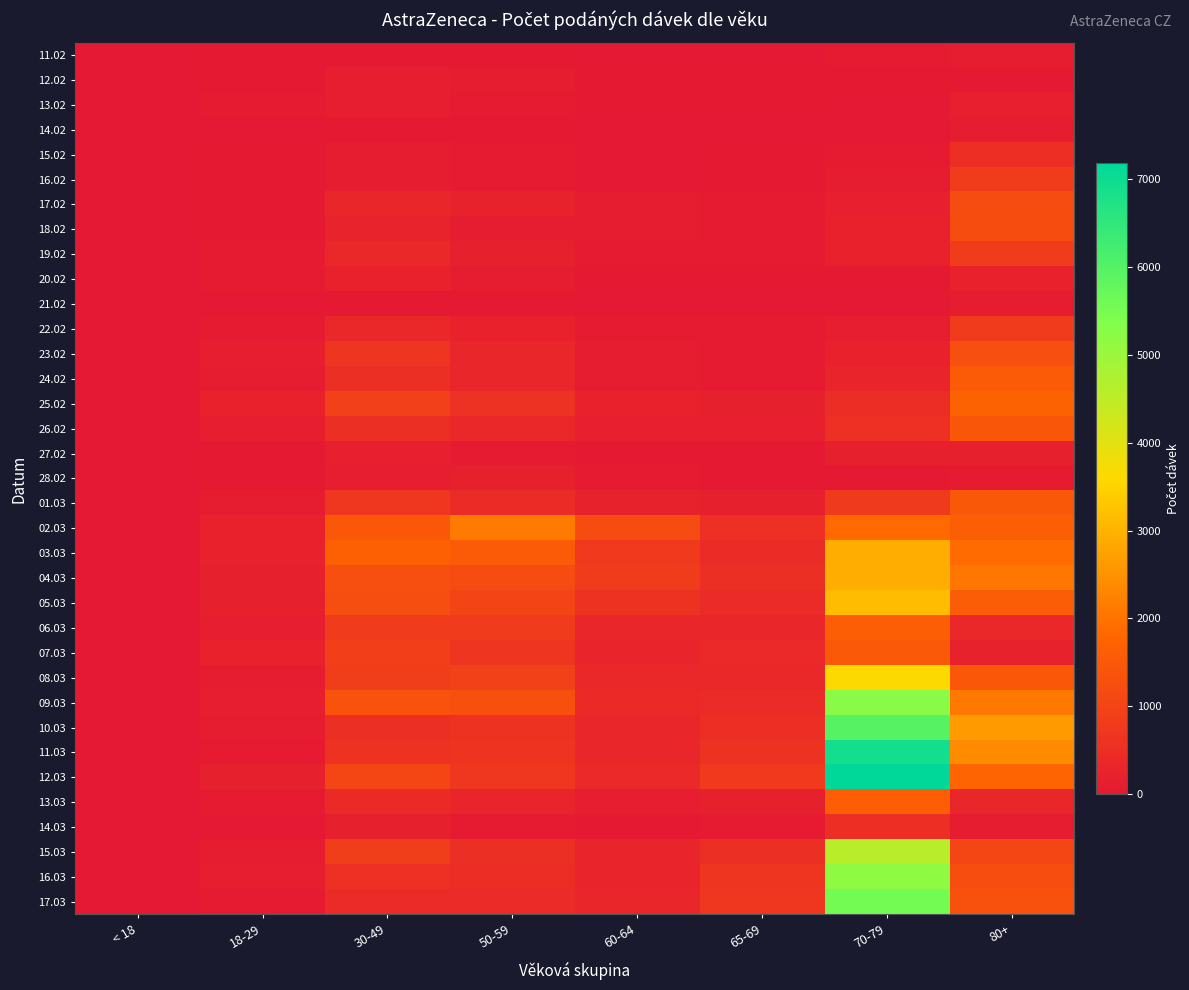

What is the total value across all series at 65-69?

8355